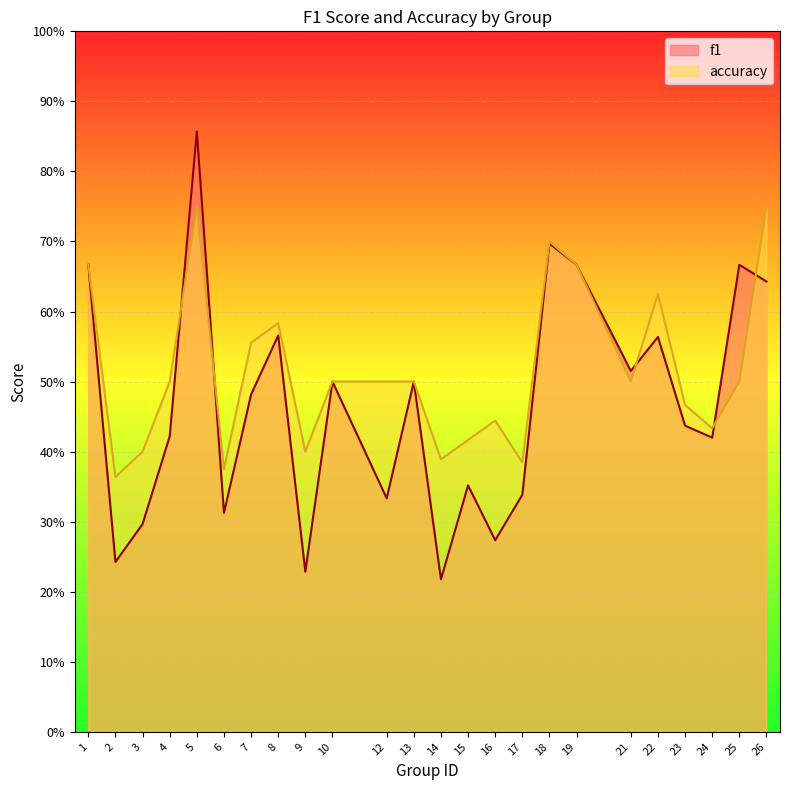

What is the total value across all series at 1?

1.3